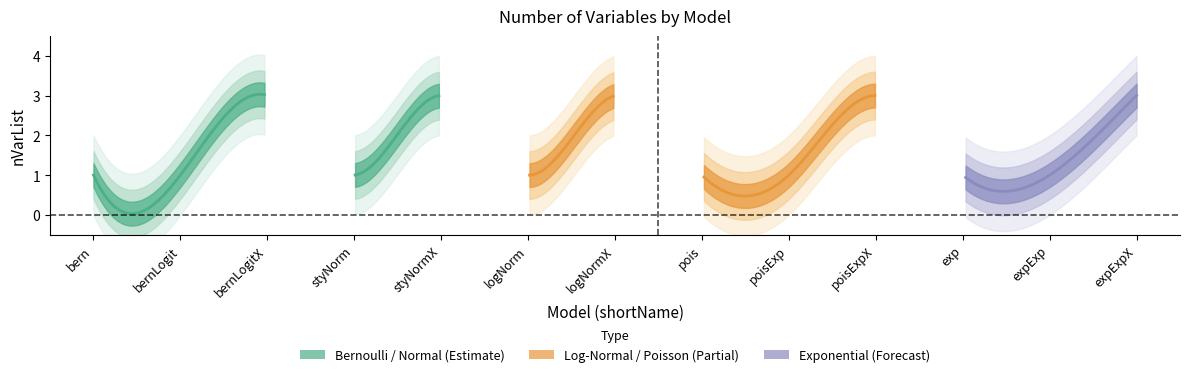

Reading right to left, transcribe all the data shown in this chart.

3	1	1	3	1	1	3	1	3	1	3	1	1